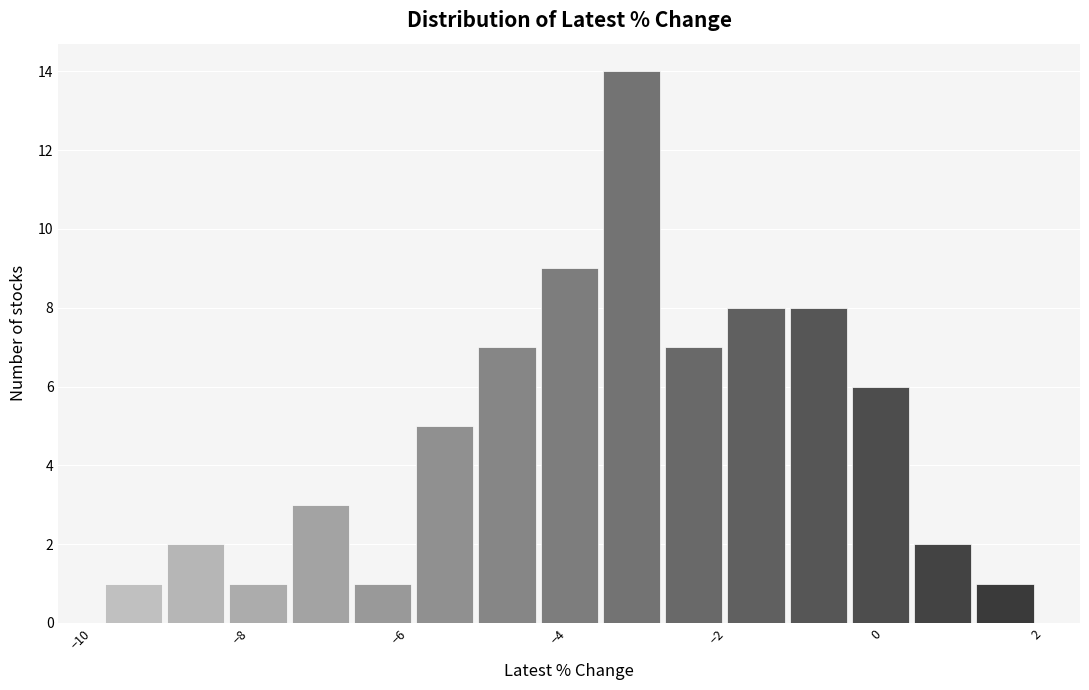

Read against the x-axis, roughly where is the centre of the tallest bar?

-3.0